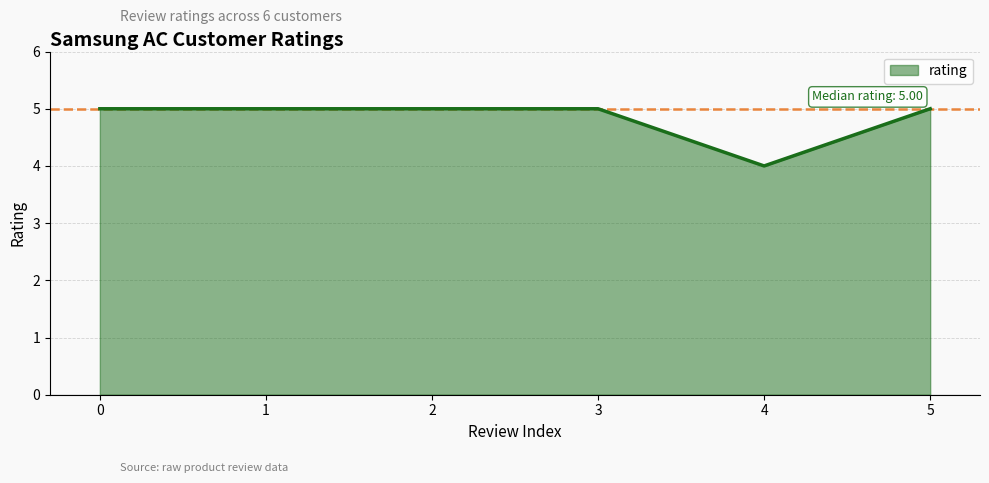

The chart shows a value of 5 at 5. True or false?

True